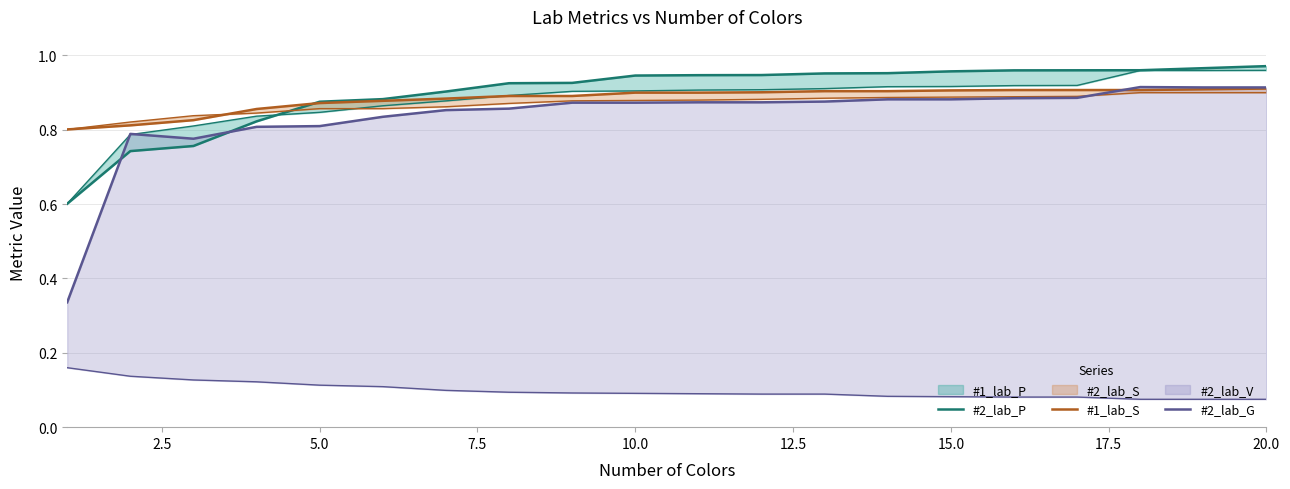

How many lines are shown in the chart?

3